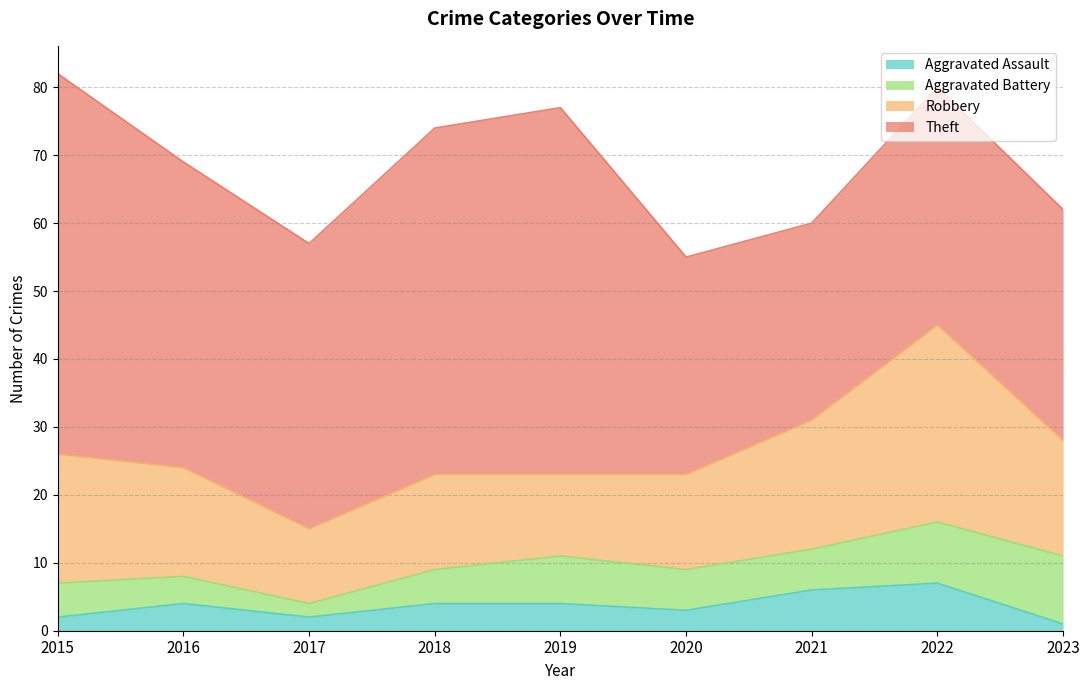

True or false: Robbery has more than 0 interior local peaks.

True